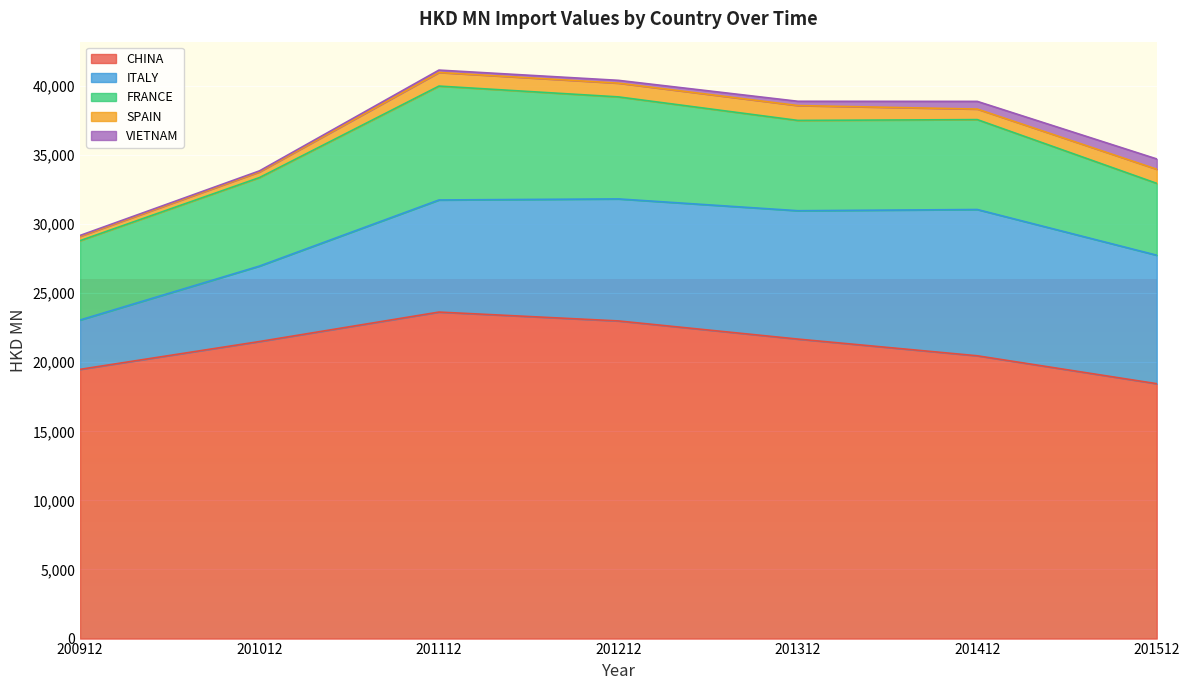

The SPAIN series shows 411.0 at 201012. True or false?

True